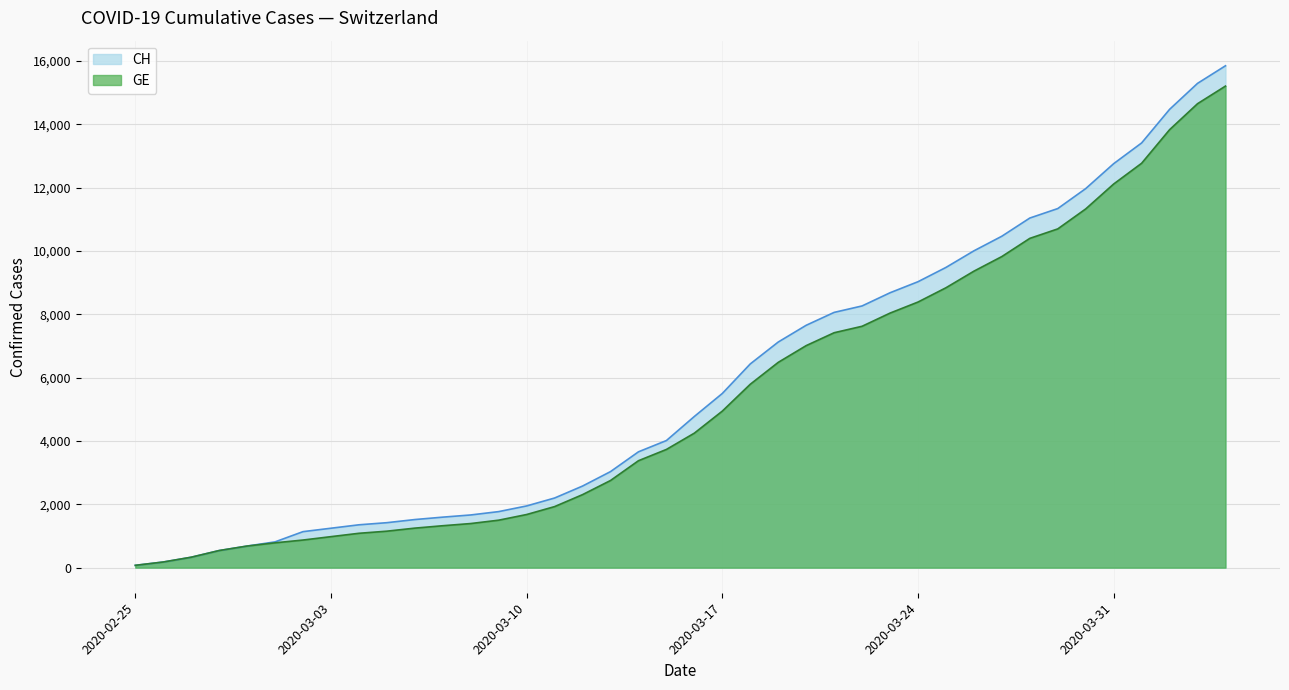

What is the total value across all series at 2020-03-17?

10445